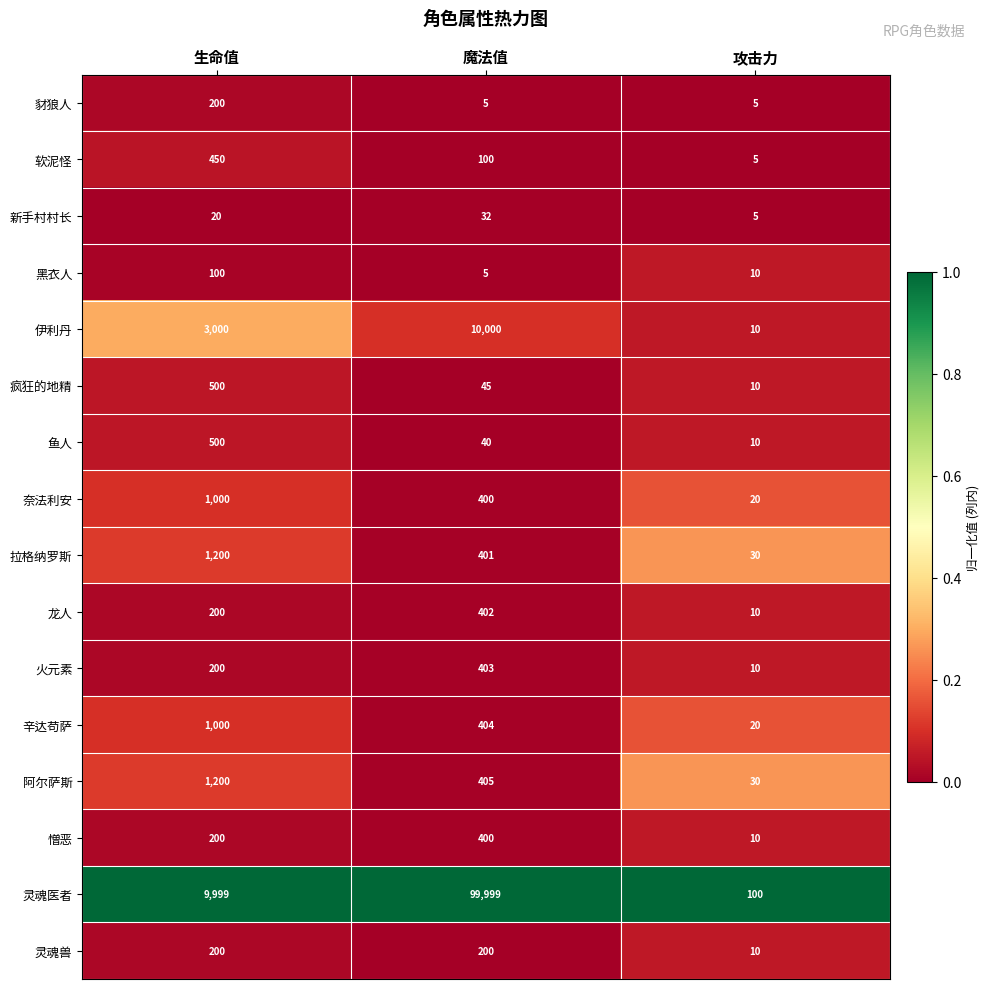

Which series has the largest range (max minus min)?

灵魂医者